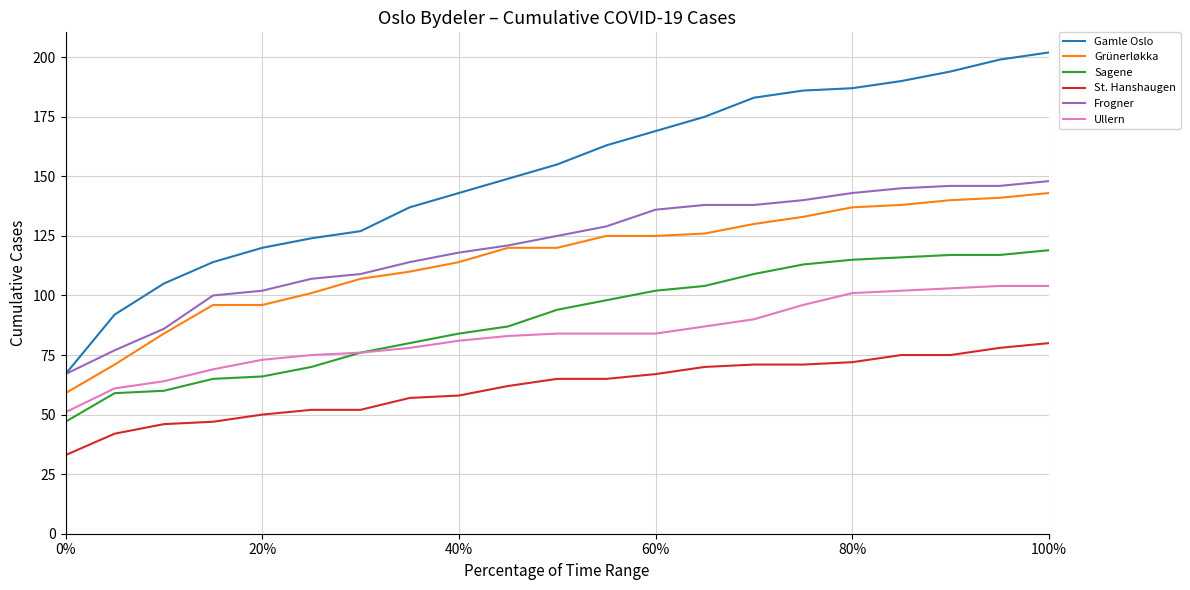

What is the smallest value displayed?

33